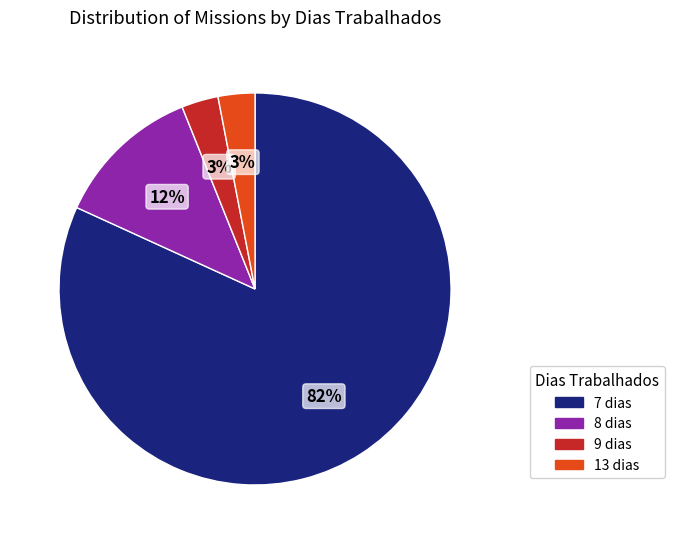

To the nearest percent, what percentage of the pie is 13 dias?

3%